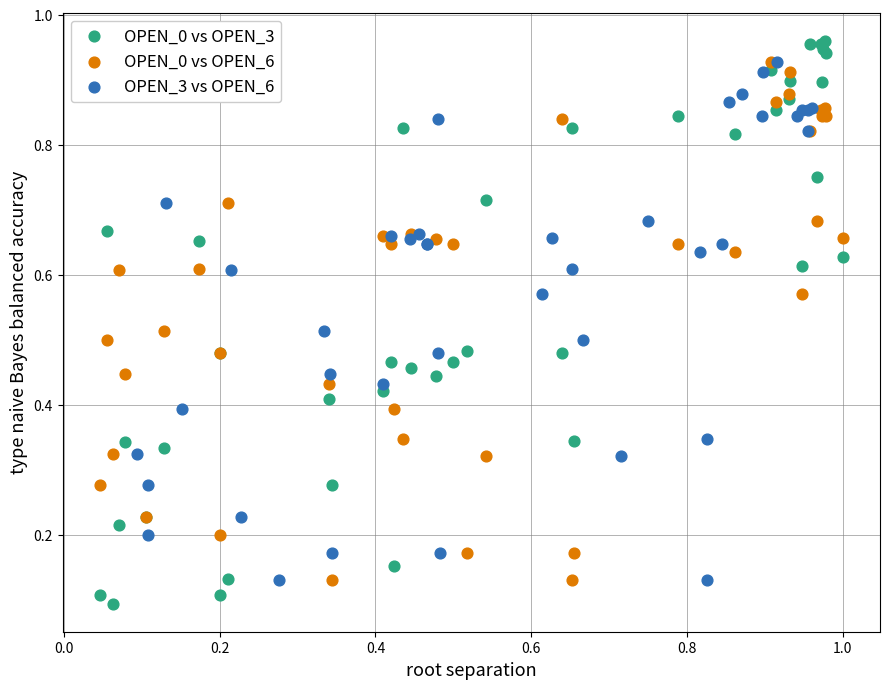

Which series has the widest spread of Y values?

OPEN_0 vs OPEN_3